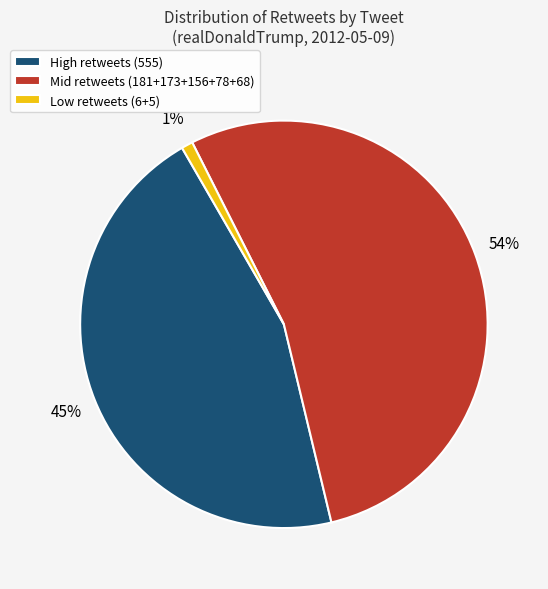

Is it true that High retweets (555) is 58% of the pie?

False